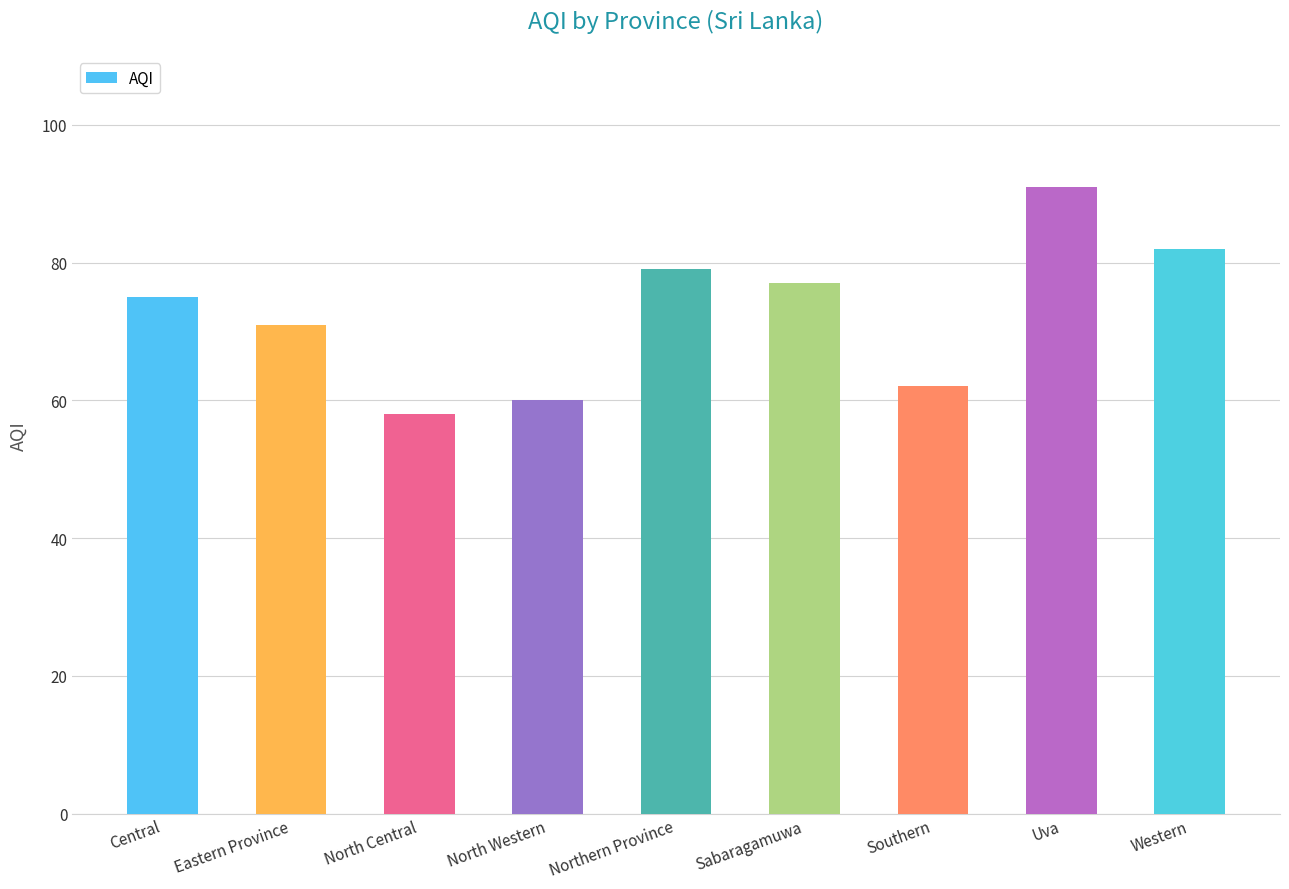

The value at Sabaragamuwa is 37. True or false?

False